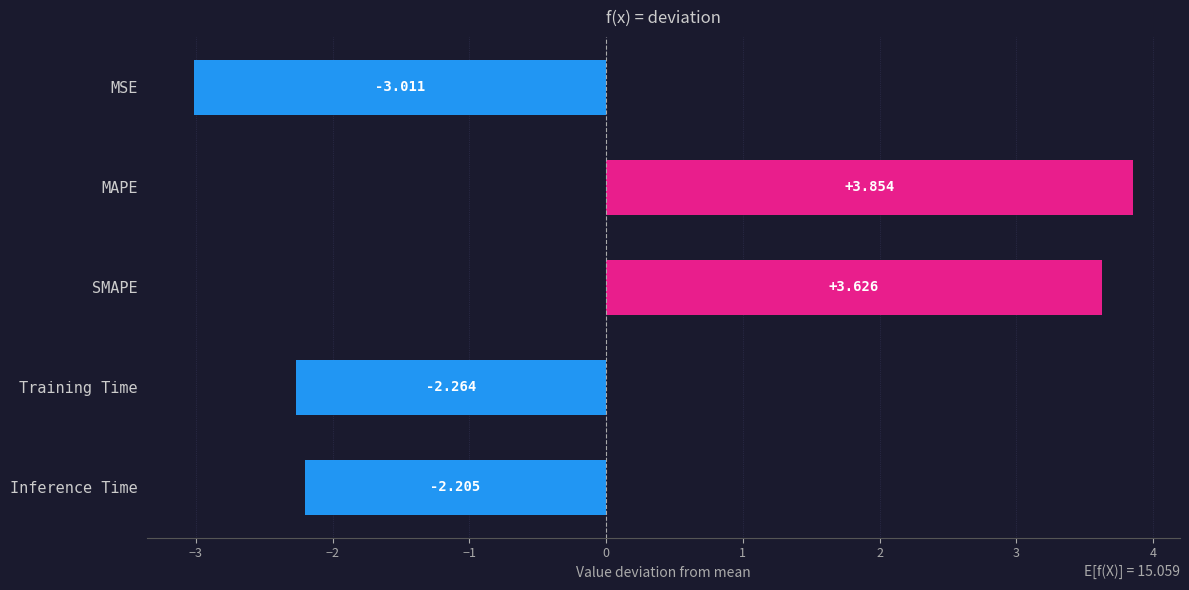

What is the minimum value shown in the chart?

-3.0